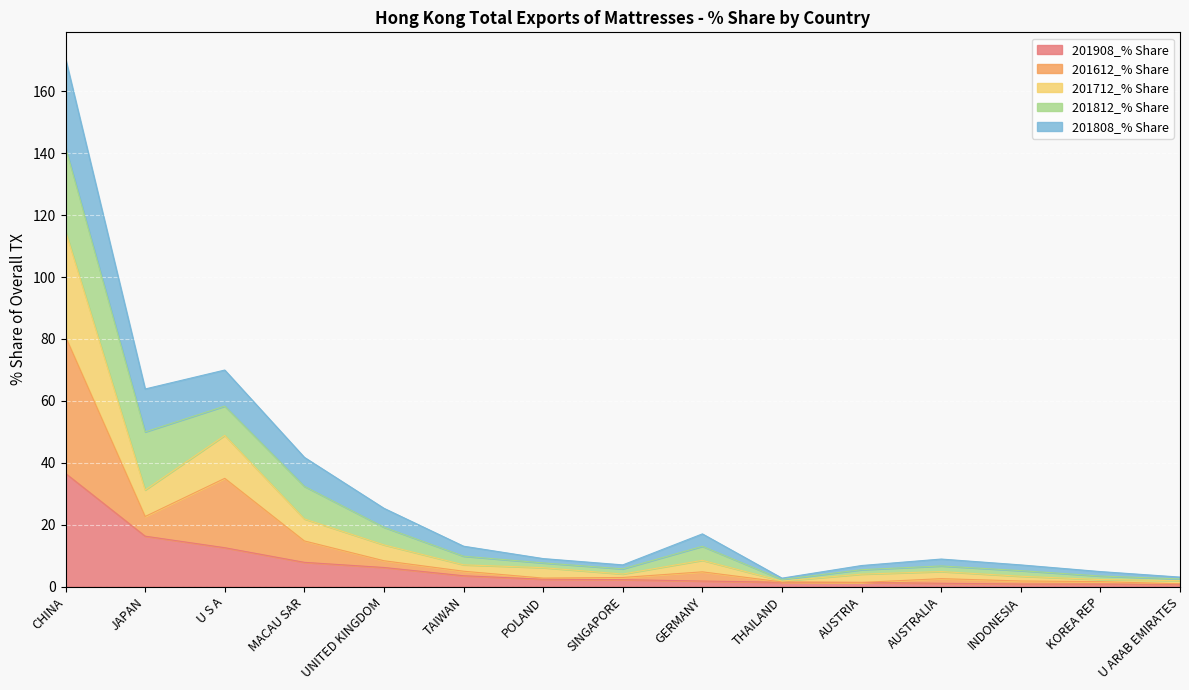

How many lines are shown in the chart?

5